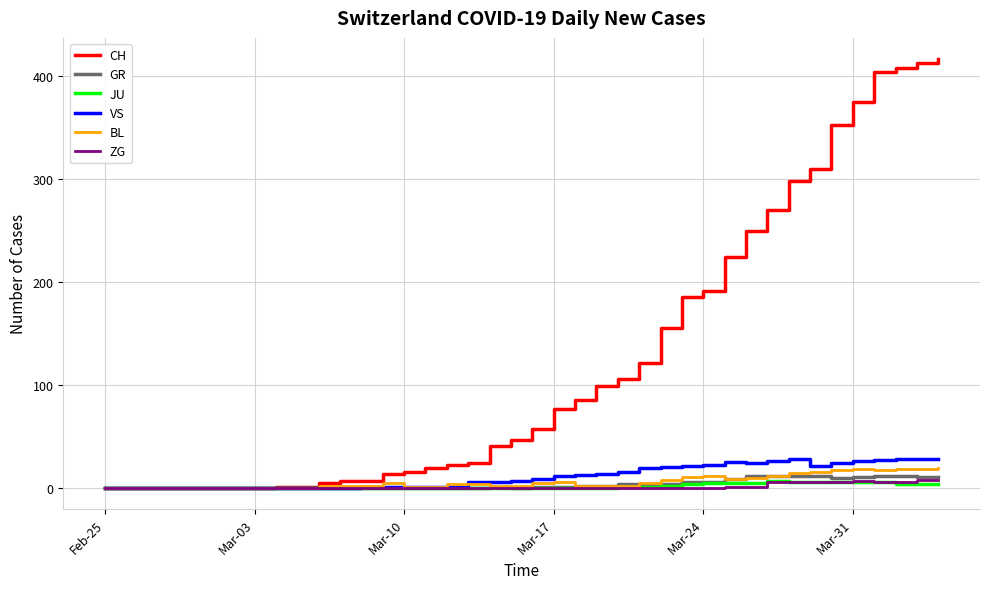

What is the maximum value shown in the chart?

416